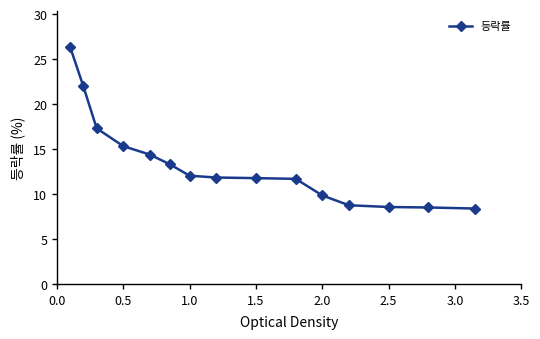

Is this an area chart (filled region under the line)?

No